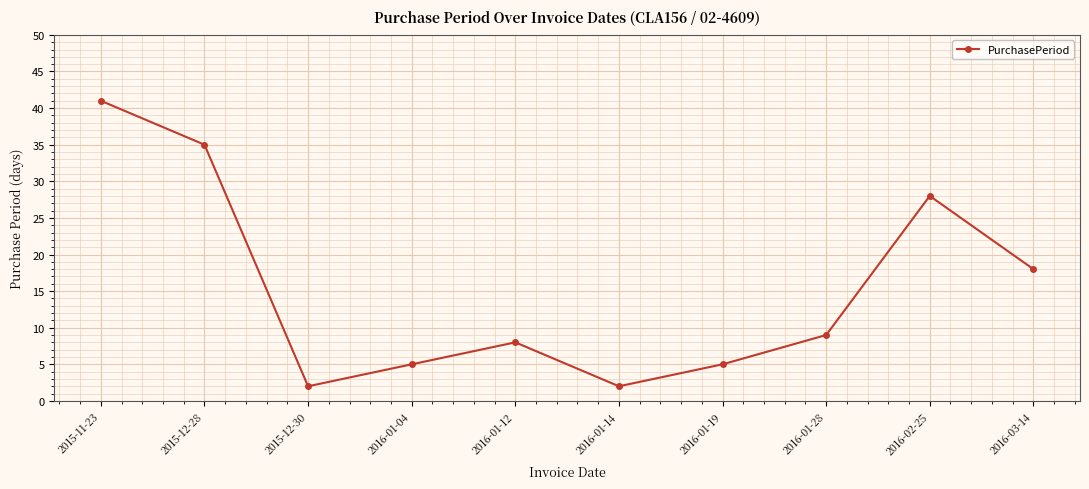

Reading right to left, transcribe all the data shown in this chart.

2016-03-14=18	2016-02-25=28	2016-01-28=9	2016-01-19=5	2016-01-14=2	2016-01-12=8	2016-01-04=5	2015-12-30=2	2015-12-28=35	2015-11-23=41